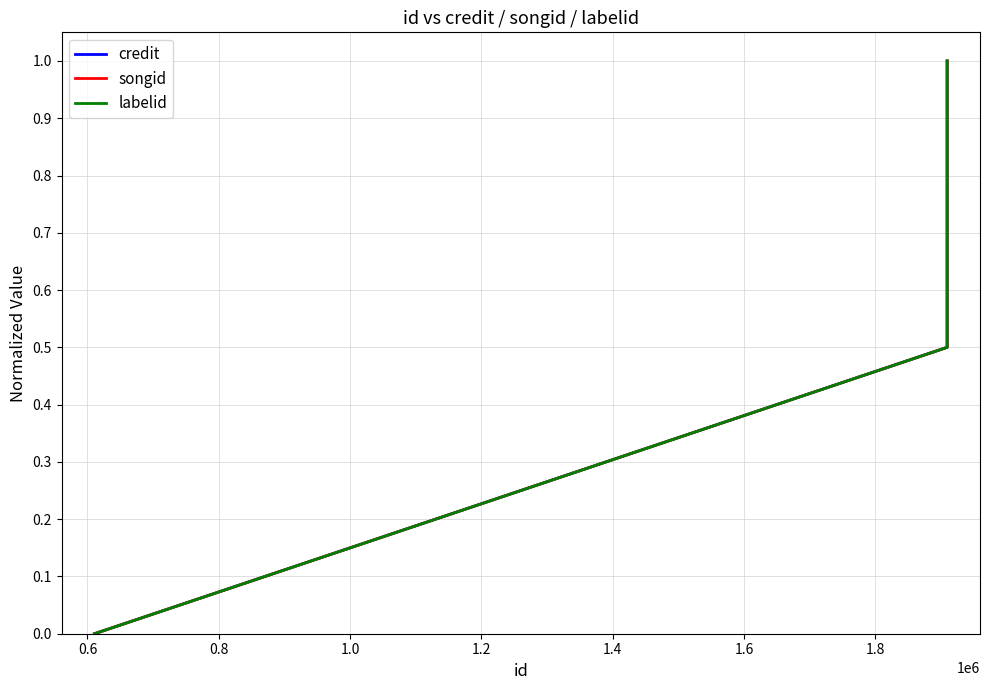

Does the chart have visible grid lines?

Yes